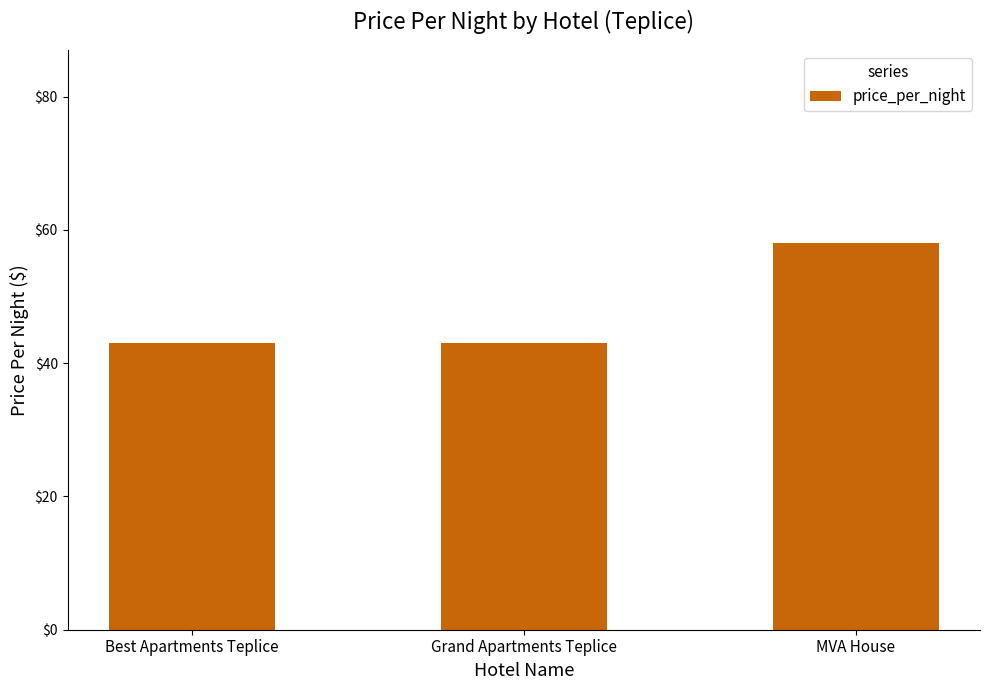

Reading left to right, transcribe all the data shown in this chart.

43	43	58